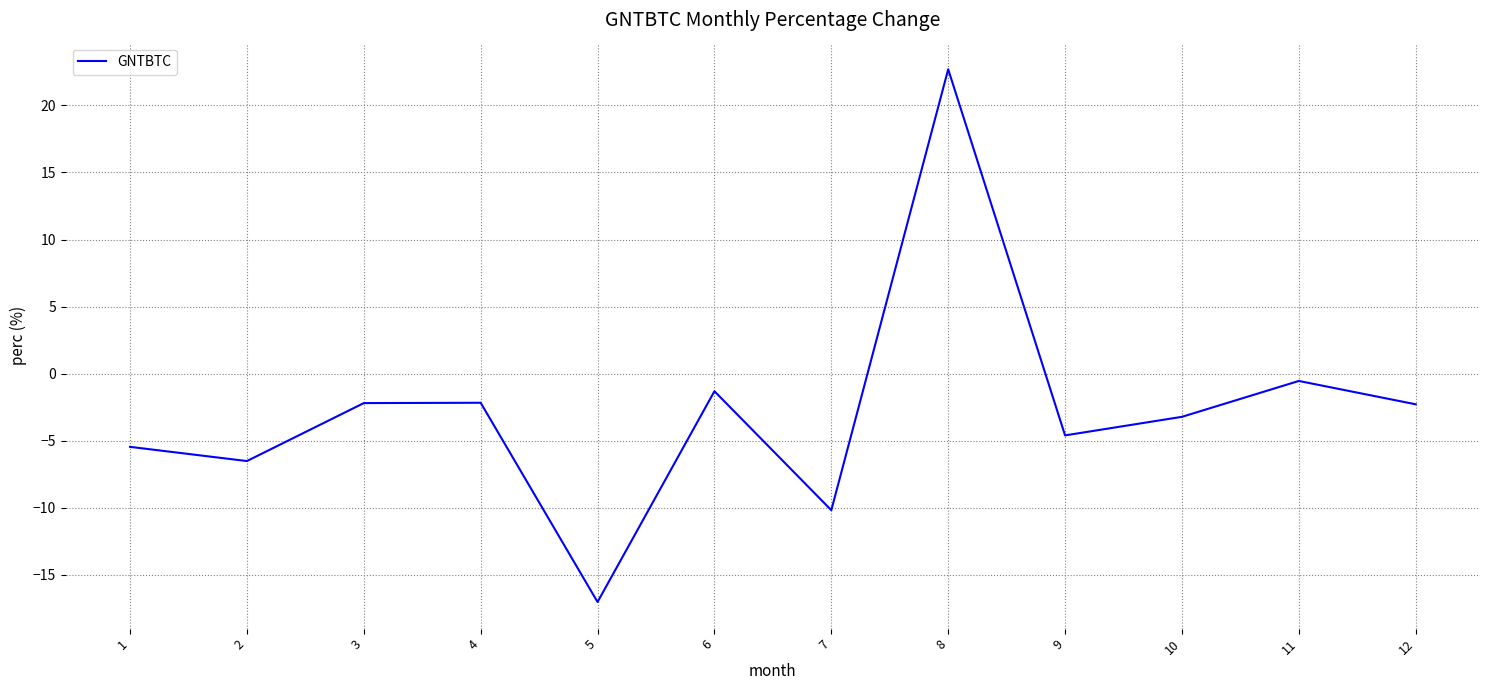

Read the value at 6.

-1.3